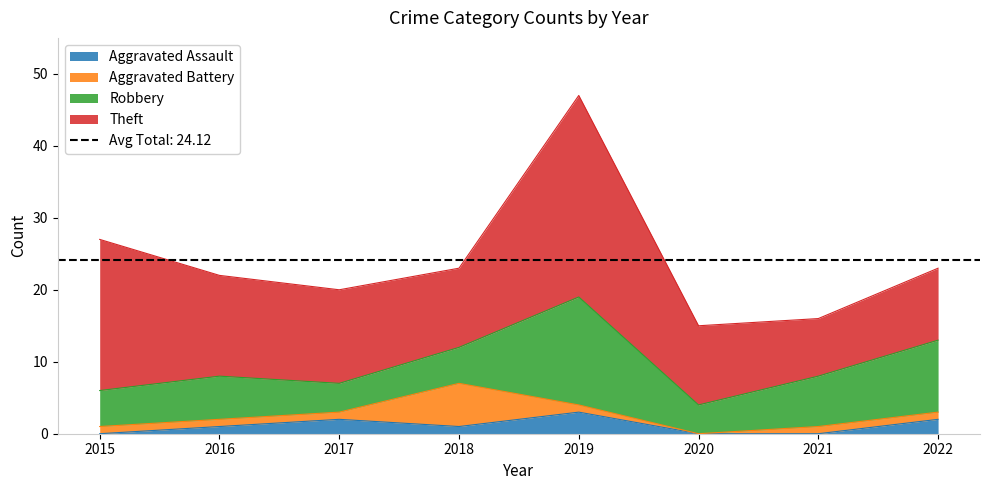

Reading left to right, transcribe all the data shown in this chart.

Aggravated Assault: 0	1	2	1	3	0	0	2
Aggravated Battery: 1	1	1	6	1	0	1	1
Robbery: 5	6	4	5	15	4	7	10
Theft: 21	14	13	11	28	11	8	10